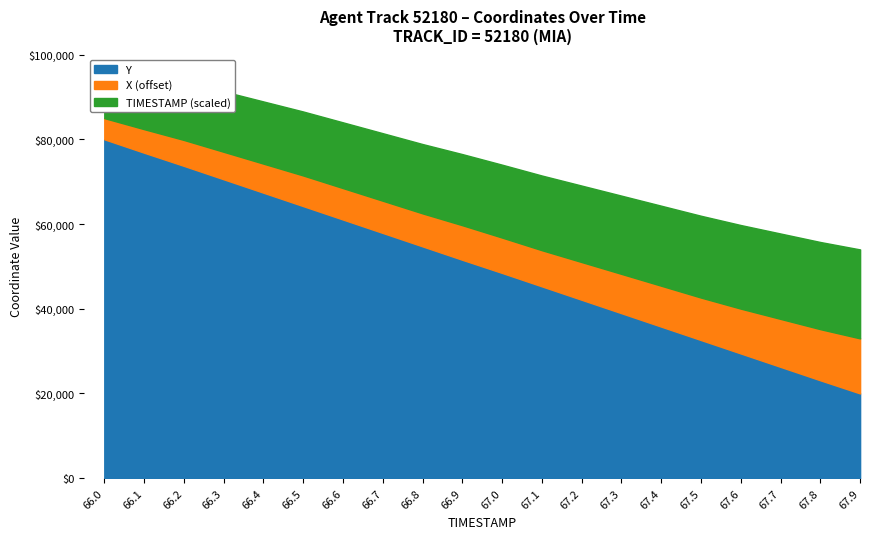

What is the difference between the maximum and minimum values in the TIMESTAMP_norm series?

1.9